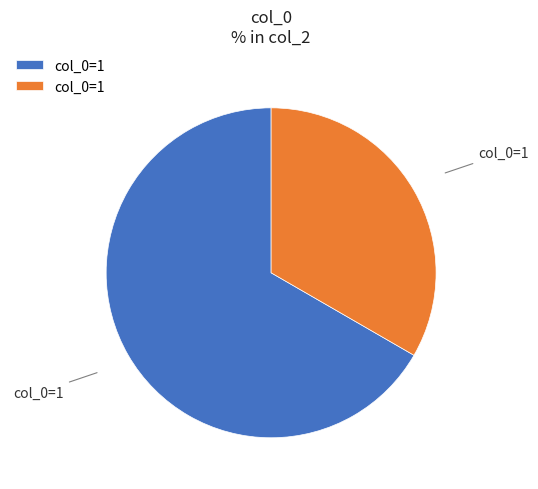

Count the number of slices in the pie.

2